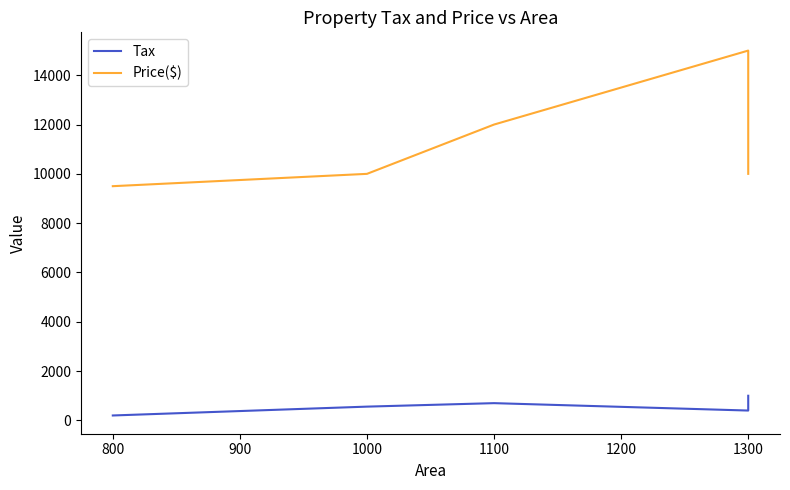

What is the value of the Tax point at the 3rd from the left?

700